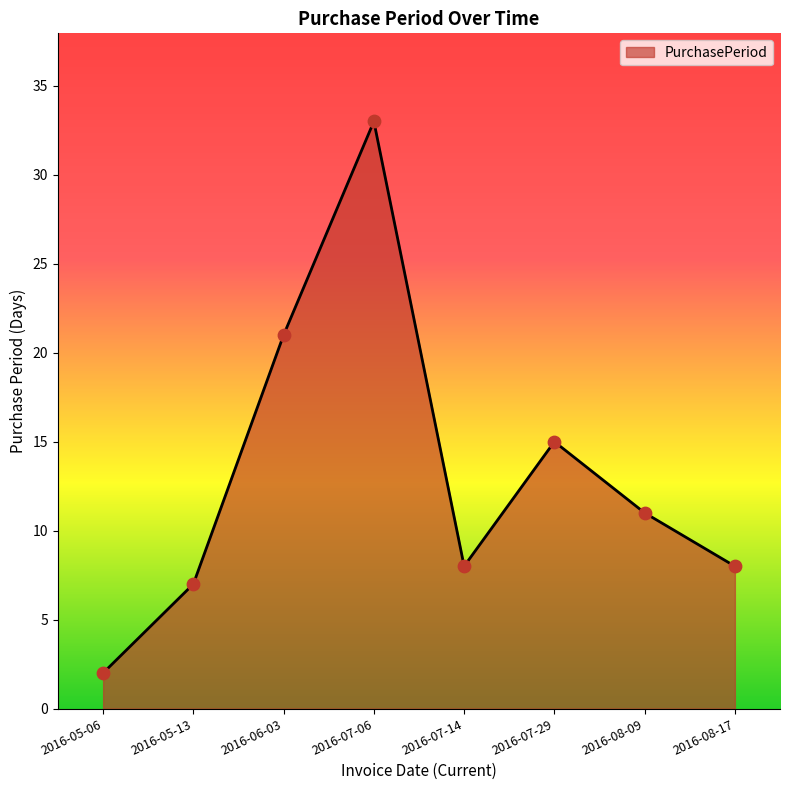

What is the change in value from 2016-07-29 to 2016-08-09?

-4